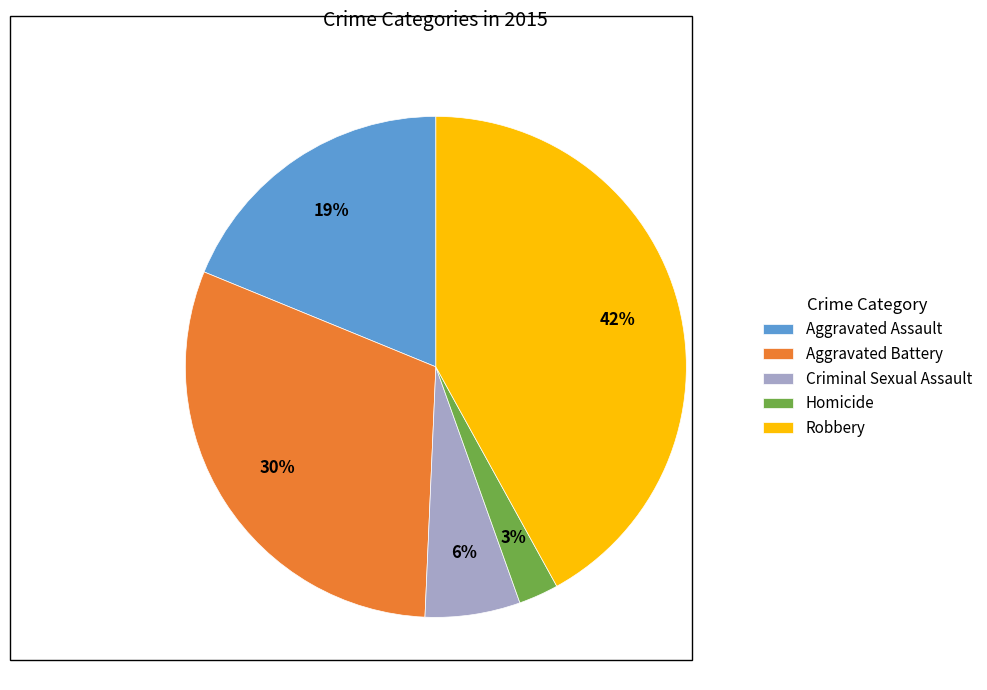

Which has a higher value, Aggravated Assault or Criminal Sexual Assault?

Aggravated Assault